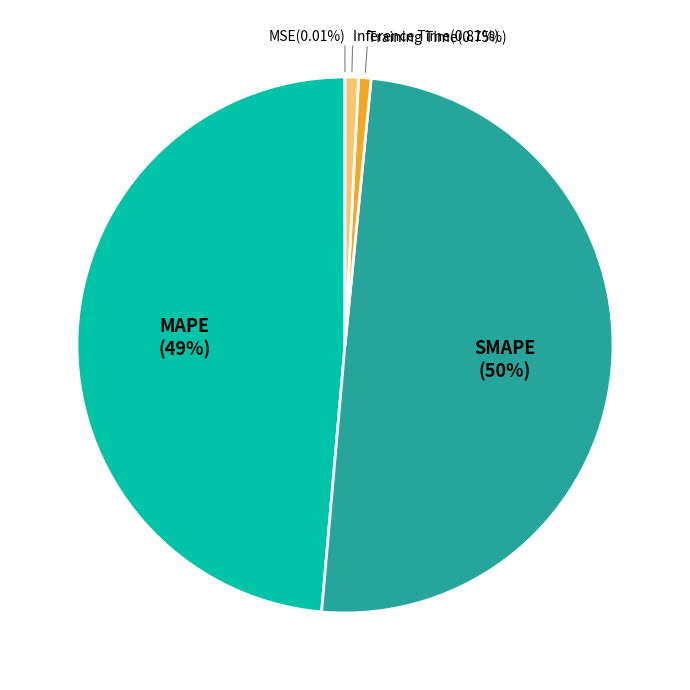

To the nearest percent, what percentage of the pie is Inference Time?

1%